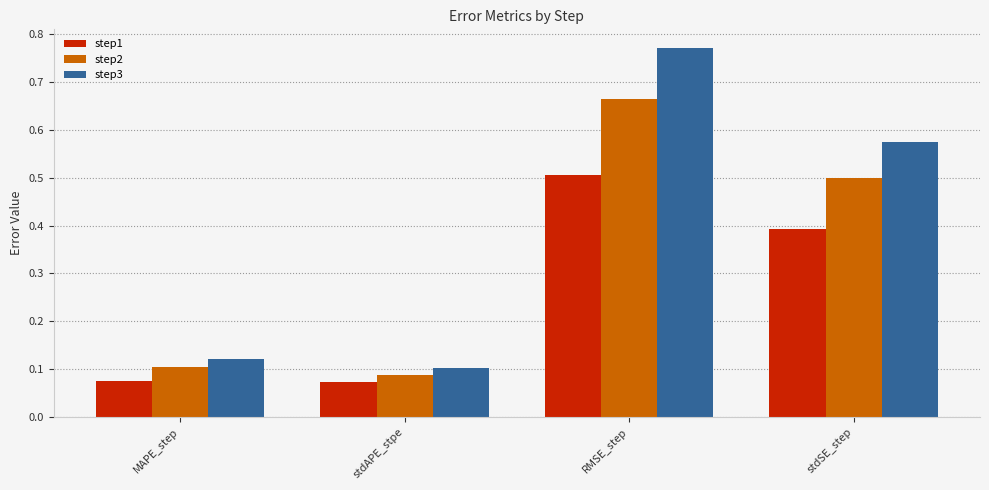

What is the label of the 4th bar from the right?

MAPE_step